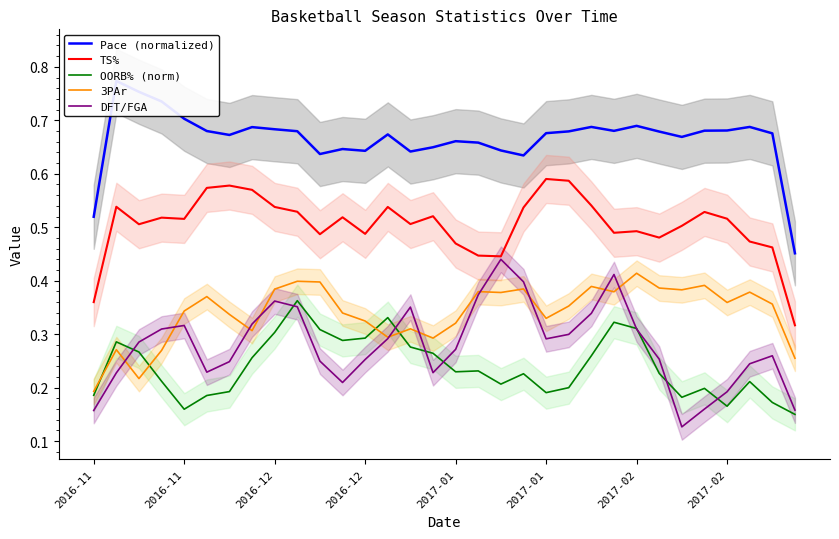

Reading left to right, extract all data points from this chart.

Pace (normalized): 0.5	0.8	0.8	0.7	0.7	0.7	0.7	0.7	0.7	0.7	0.6	0.6	0.6	0.7	0.6	0.6	0.7	0.7	0.6	0.6	0.7	0.7	0.7	0.7	0.7	0.7	0.7	0.7	0.7	0.7	0.7	0.5
TS%: 0.4	0.5	0.5	0.5	0.5	0.6	0.6	0.6	0.5	0.5	0.5	0.5	0.5	0.5	0.5	0.5	0.5	0.4	0.4	0.5	0.6	0.6	0.5	0.5	0.5	0.5	0.5	0.5	0.5	0.5	0.5	0.3
OORB% (norm): 0.2	0.3	0.3	0.2	0.2	0.2	0.2	0.3	0.3	0.4	0.3	0.3	0.3	0.3	0.3	0.3	0.2	0.2	0.2	0.2	0.2	0.2	0.3	0.3	0.3	0.2	0.2	0.2	0.2	0.2	0.2	0.1
3PAr: 0.2	0.3	0.2	0.3	0.3	0.4	0.3	0.3	0.4	0.4	0.4	0.3	0.3	0.3	0.3	0.3	0.3	0.4	0.4	0.4	0.3	0.4	0.4	0.4	0.4	0.4	0.4	0.4	0.4	0.4	0.4	0.3
DFT/FGA: 0.2	0.2	0.3	0.3	0.3	0.2	0.2	0.3	0.4	0.4	0.2	0.2	0.3	0.3	0.4	0.2	0.3	0.4	0.4	0.4	0.3	0.3	0.3	0.4	0.3	0.3	0.1	0.2	0.2	0.2	0.3	0.2